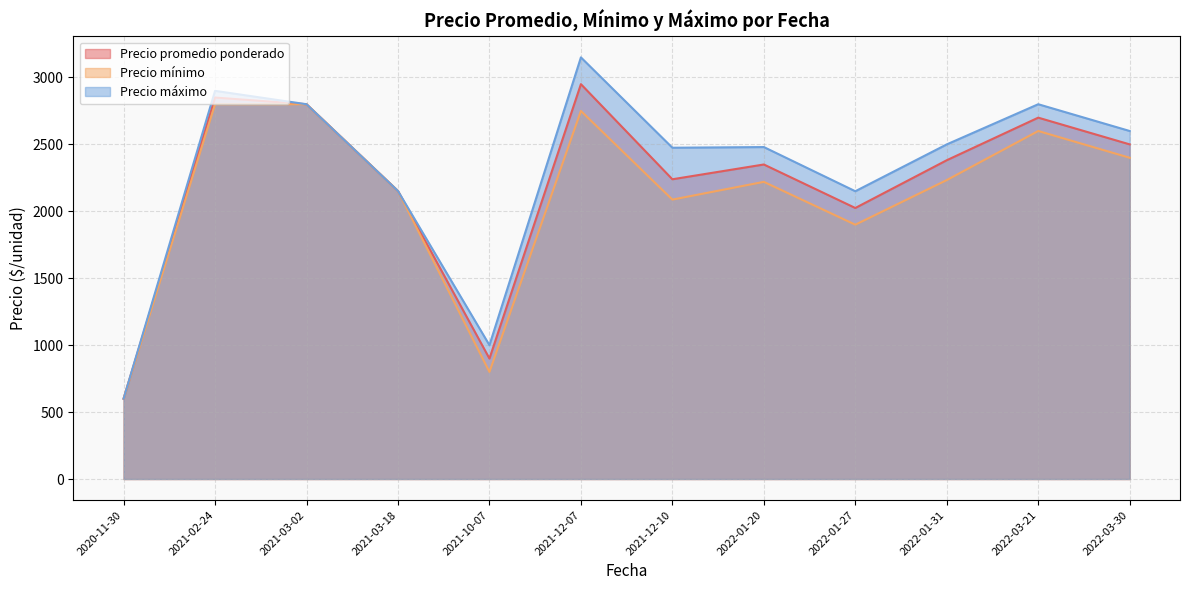

What is the total value across all series at 2022-01-27?

6074.8